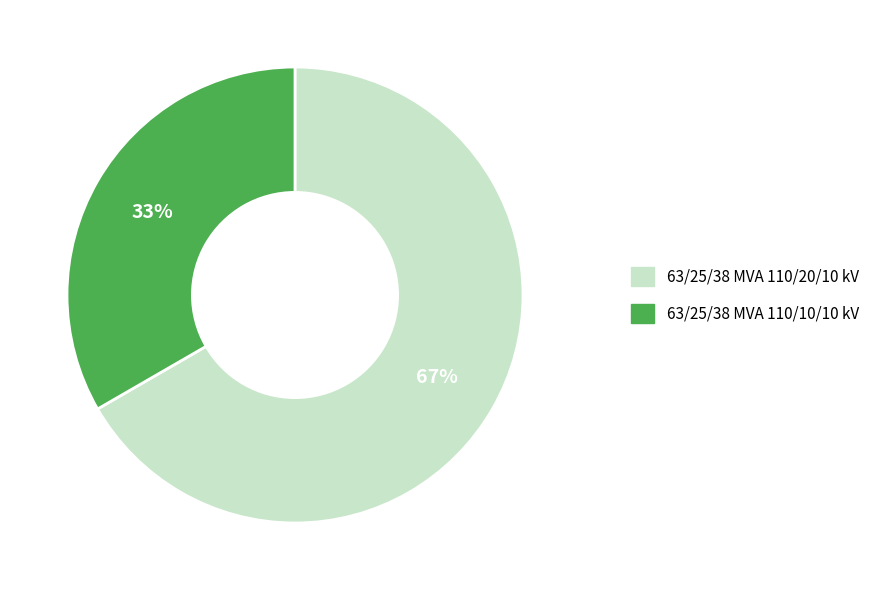

Combined, do 63/25/38 MVA 110/20/10 kV and 63/25/38 MVA 110/10/10 kV account for over 50%?

Yes